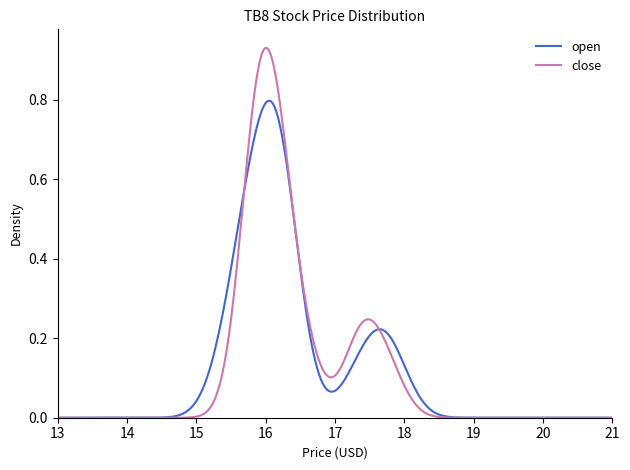

Is this an area chart (filled region under the line)?

No